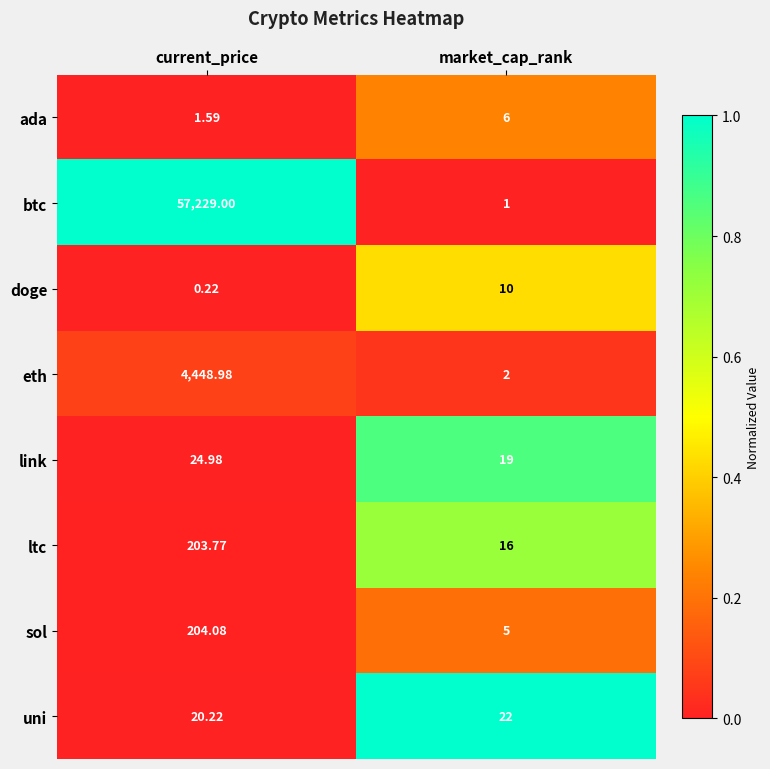

At which category does the chart reach its minimum across all series?

current_price